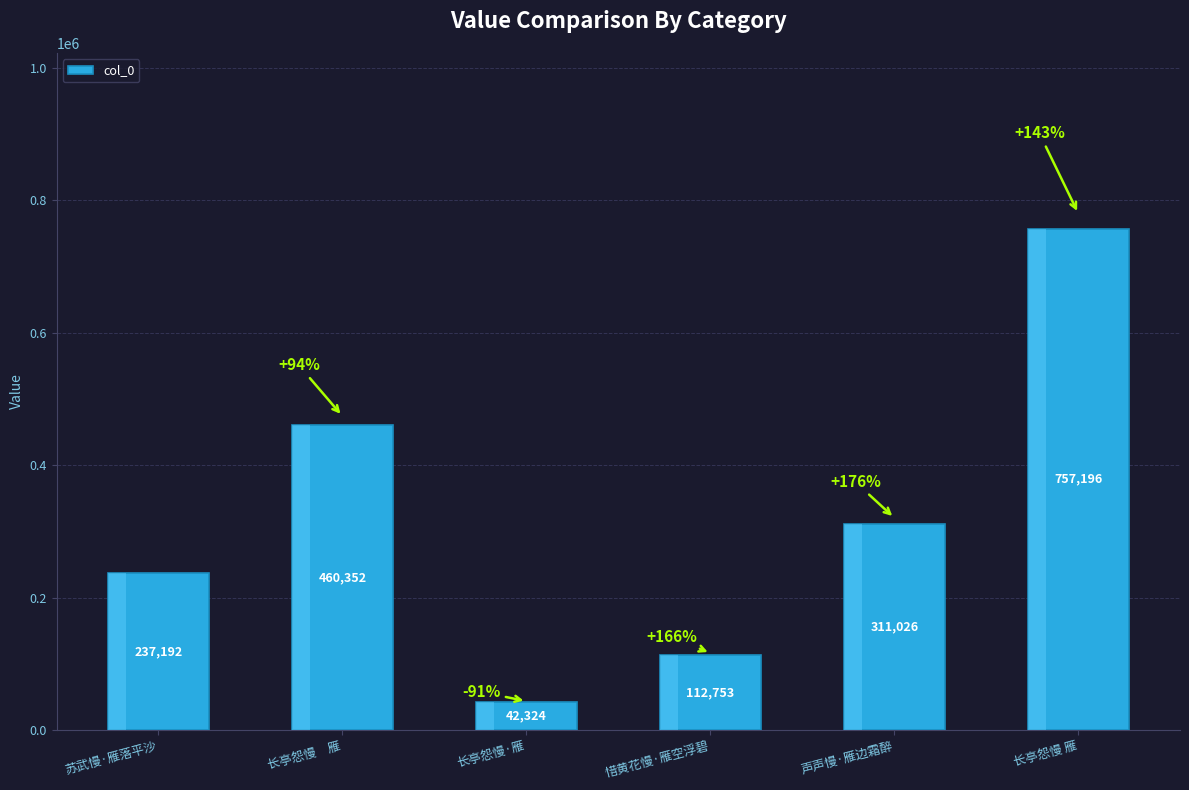

Where is the data nearest to the value 399760?

长亭怨慢　雁